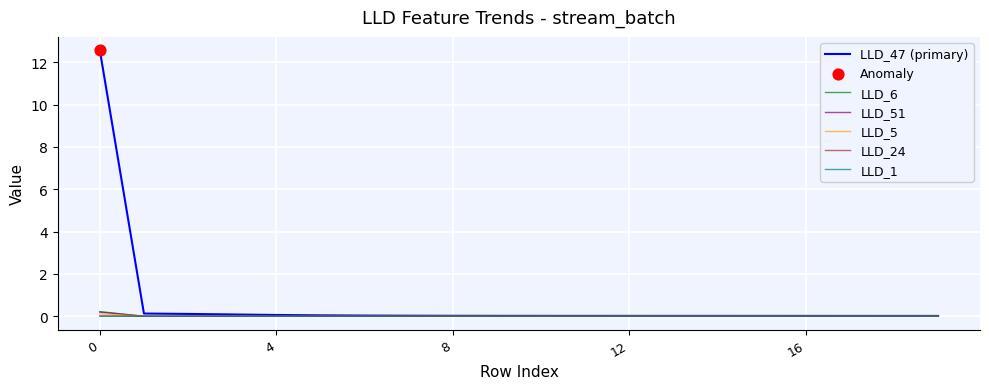

Which series has the largest range (max minus min)?

LLD_47 (primary)